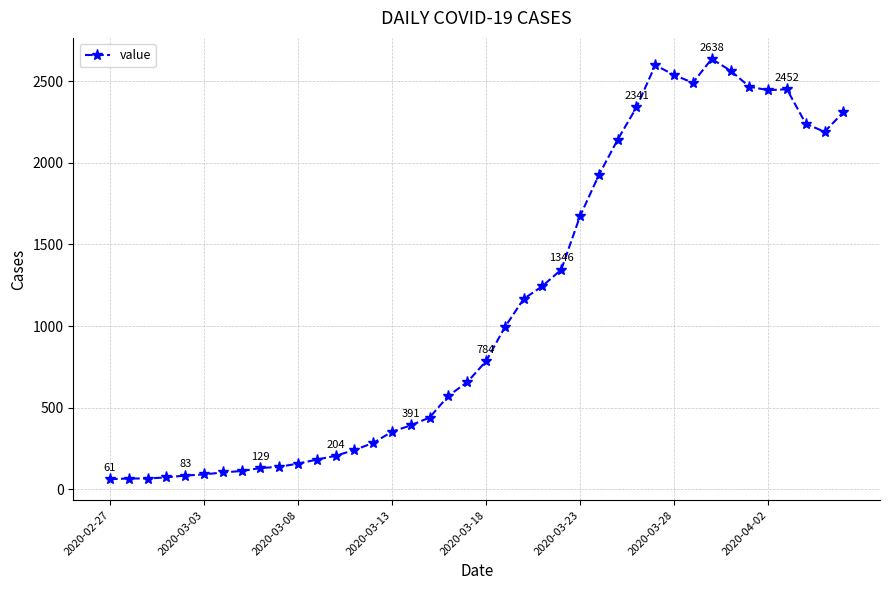

How many data points are less than 784?

20